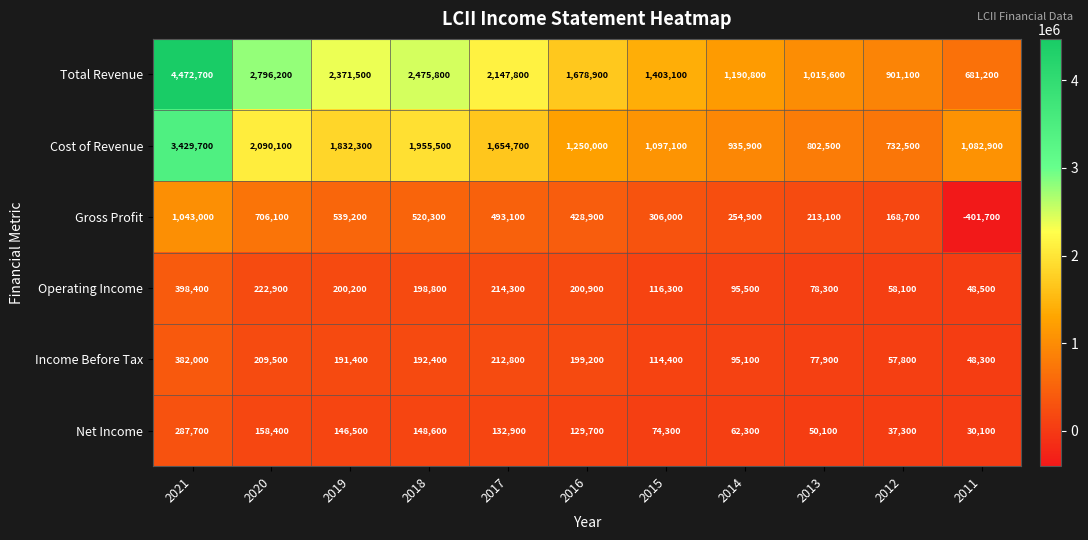

What is the total value across all series at 2012?

1955500